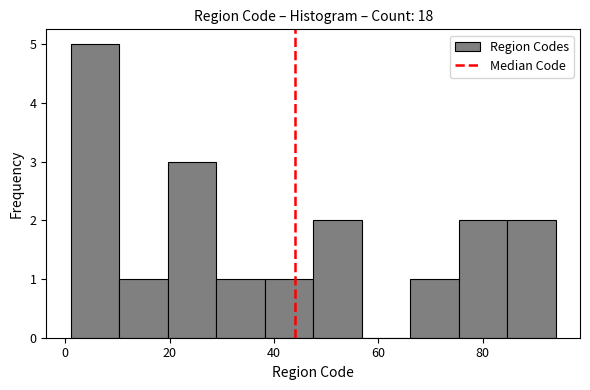

How tall is the bar that spans 10 to 20 on the x-axis? Neither the bar edges nor the heights are printed on the chart, so give them approximately, as read against the axes.

1